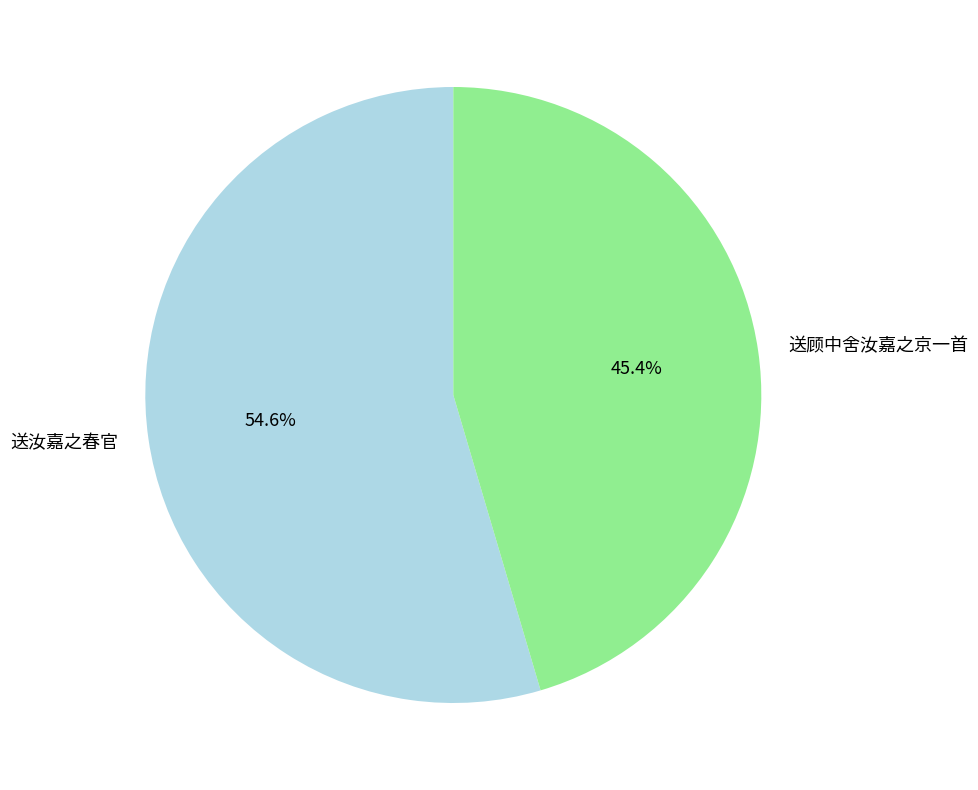

The 送汝嘉之春官 slice represents 61% of the pie. True or false?

False